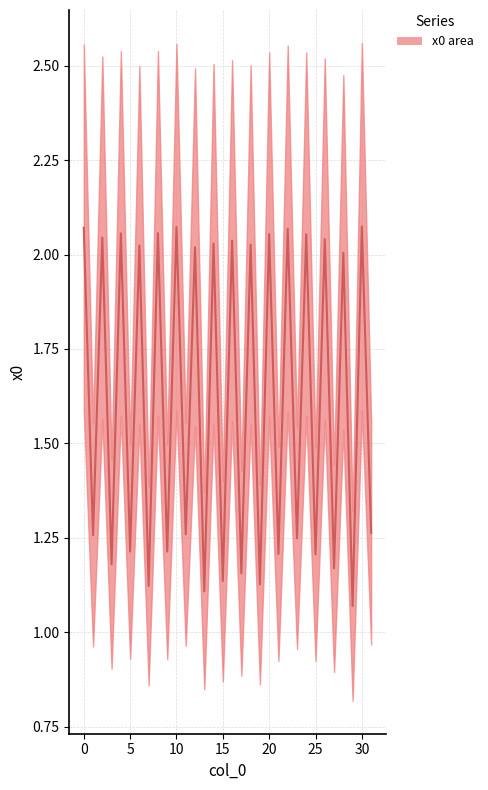

List the labels in order of value, largest first.

30, 10, 0, 22, 8, 4, 20, 24, 2, 26, 16, 14, 18, 6, 12, 28, 31, 11, 1, 23, 5, 9, 21, 25, 3, 27, 17, 15, 19, 7, 13, 29